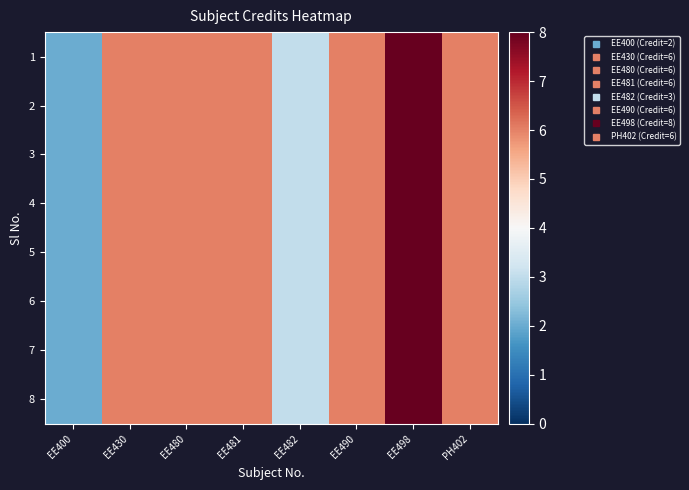

Reading left to right, extract all data points from this chart.

1: EE400=2	EE430=6	EE480=6	EE481=6	EE482=3	EE490=6	EE498=8	PH402=6
2: EE400=2	EE430=6	EE480=6	EE481=6	EE482=3	EE490=6	EE498=8	PH402=6
3: EE400=2	EE430=6	EE480=6	EE481=6	EE482=3	EE490=6	EE498=8	PH402=6
4: EE400=2	EE430=6	EE480=6	EE481=6	EE482=3	EE490=6	EE498=8	PH402=6
5: EE400=2	EE430=6	EE480=6	EE481=6	EE482=3	EE490=6	EE498=8	PH402=6
6: EE400=2	EE430=6	EE480=6	EE481=6	EE482=3	EE490=6	EE498=8	PH402=6
7: EE400=2	EE430=6	EE480=6	EE481=6	EE482=3	EE490=6	EE498=8	PH402=6
8: EE400=2	EE430=6	EE480=6	EE481=6	EE482=3	EE490=6	EE498=8	PH402=6